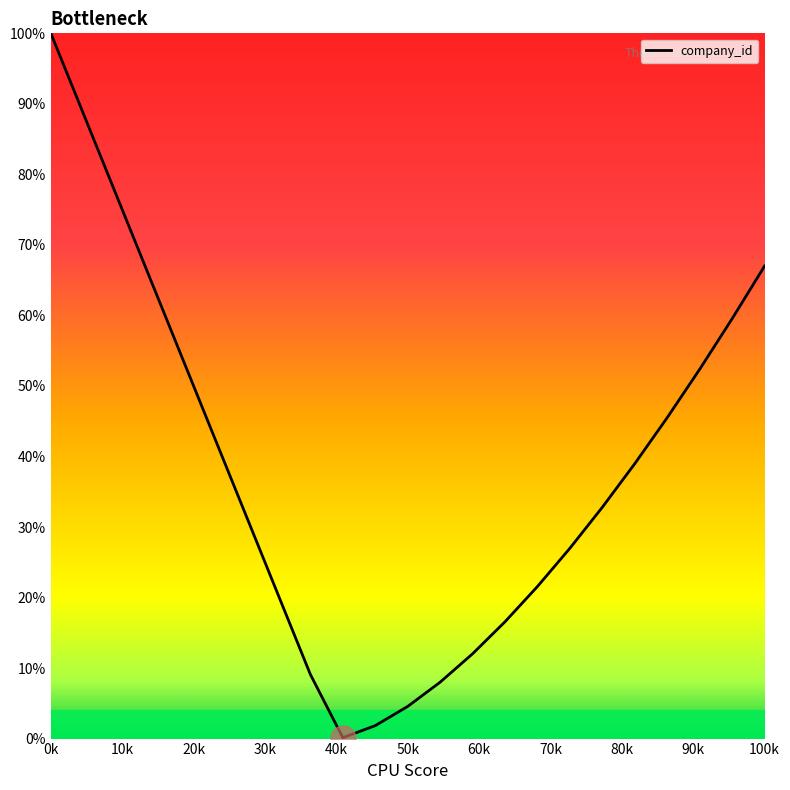

What is the maximum value shown in the chart?

100.0